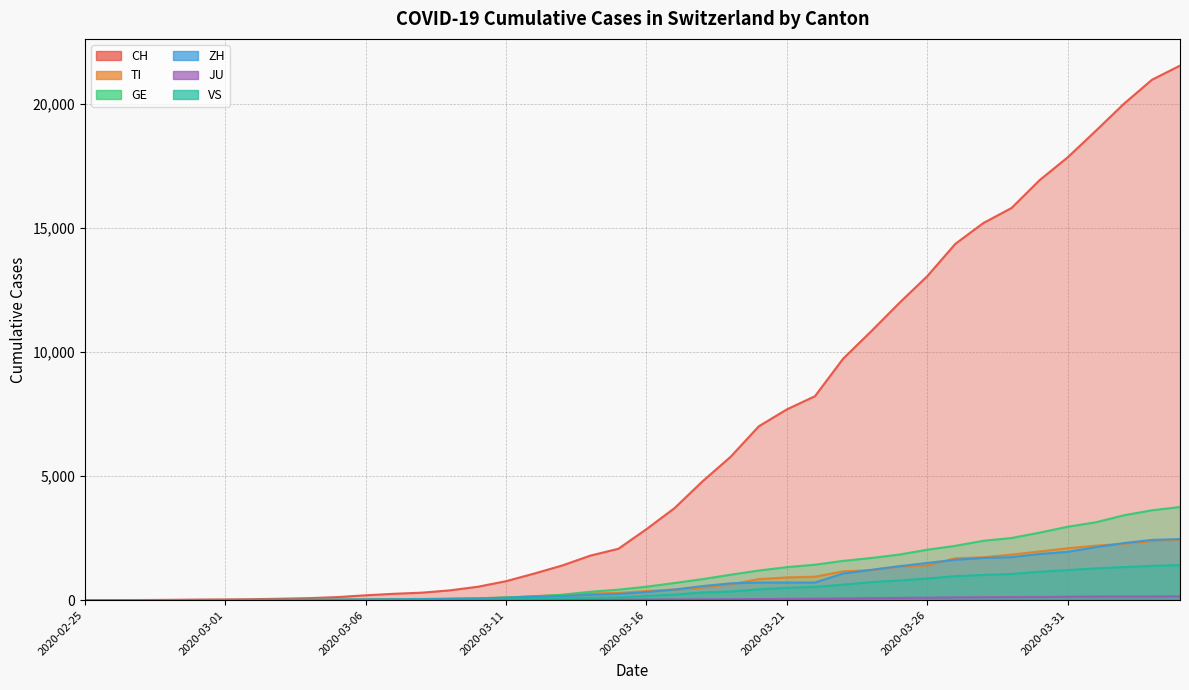

At 2020-03-11, list the series in order from smallest to largest.

JU, VS, ZH, TI, GE, CH